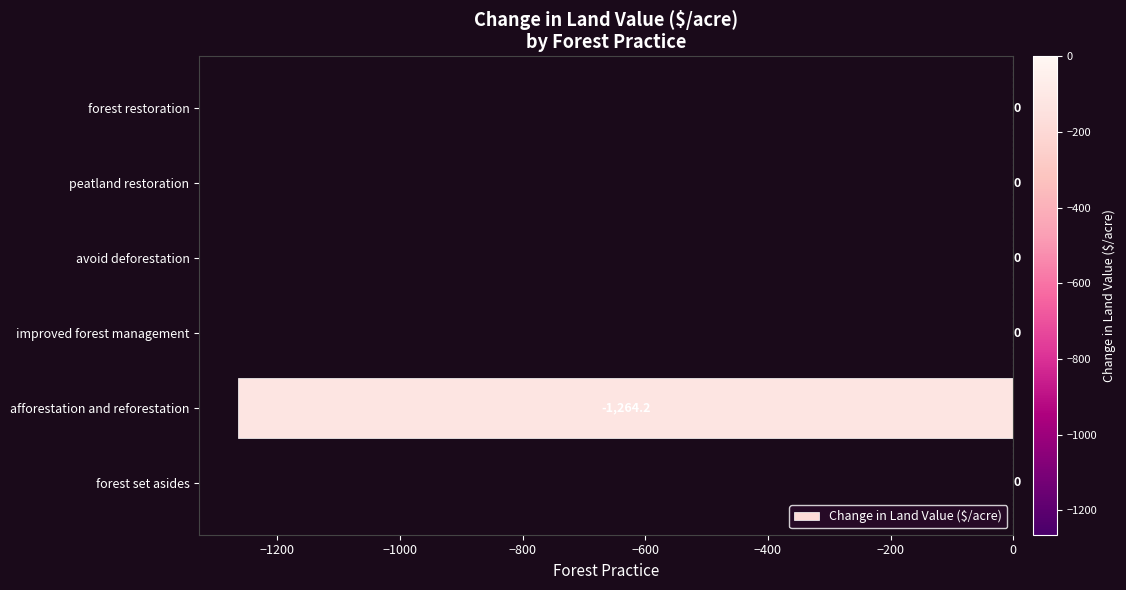

Reading bottom to top, what are all the values shown in this chart?

forest set asides=0.0	afforestation and reforestation=-1264.2	improved forest management=0.0	avoid deforestation=0.0	peatland restoration=0.0	forest restoration=0.0